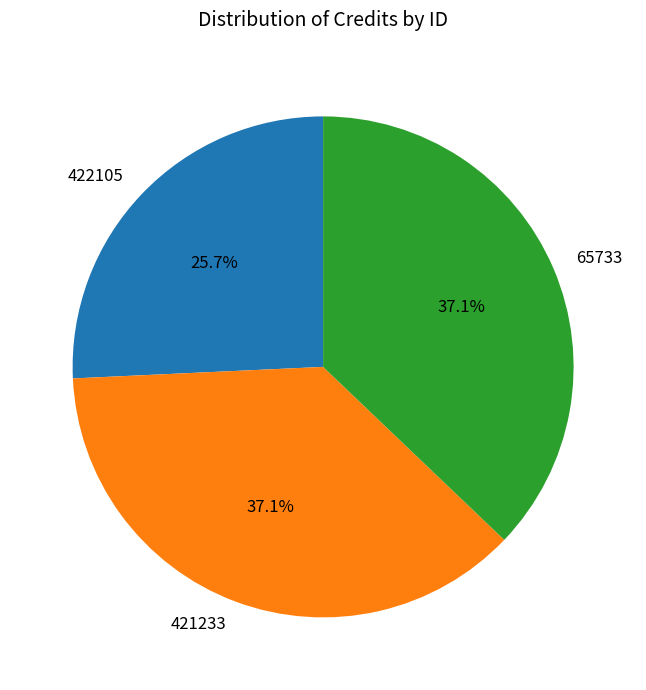

What is the smallest slice in the pie chart?

422105